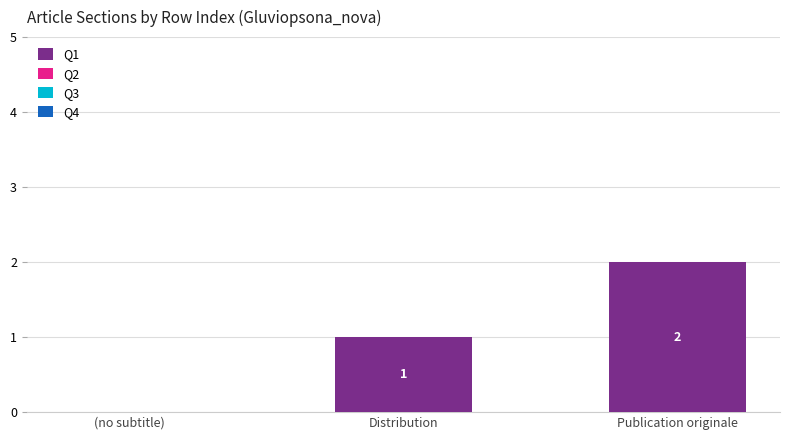

Between (no subtitle) and Publication originale, which is larger?

Publication originale